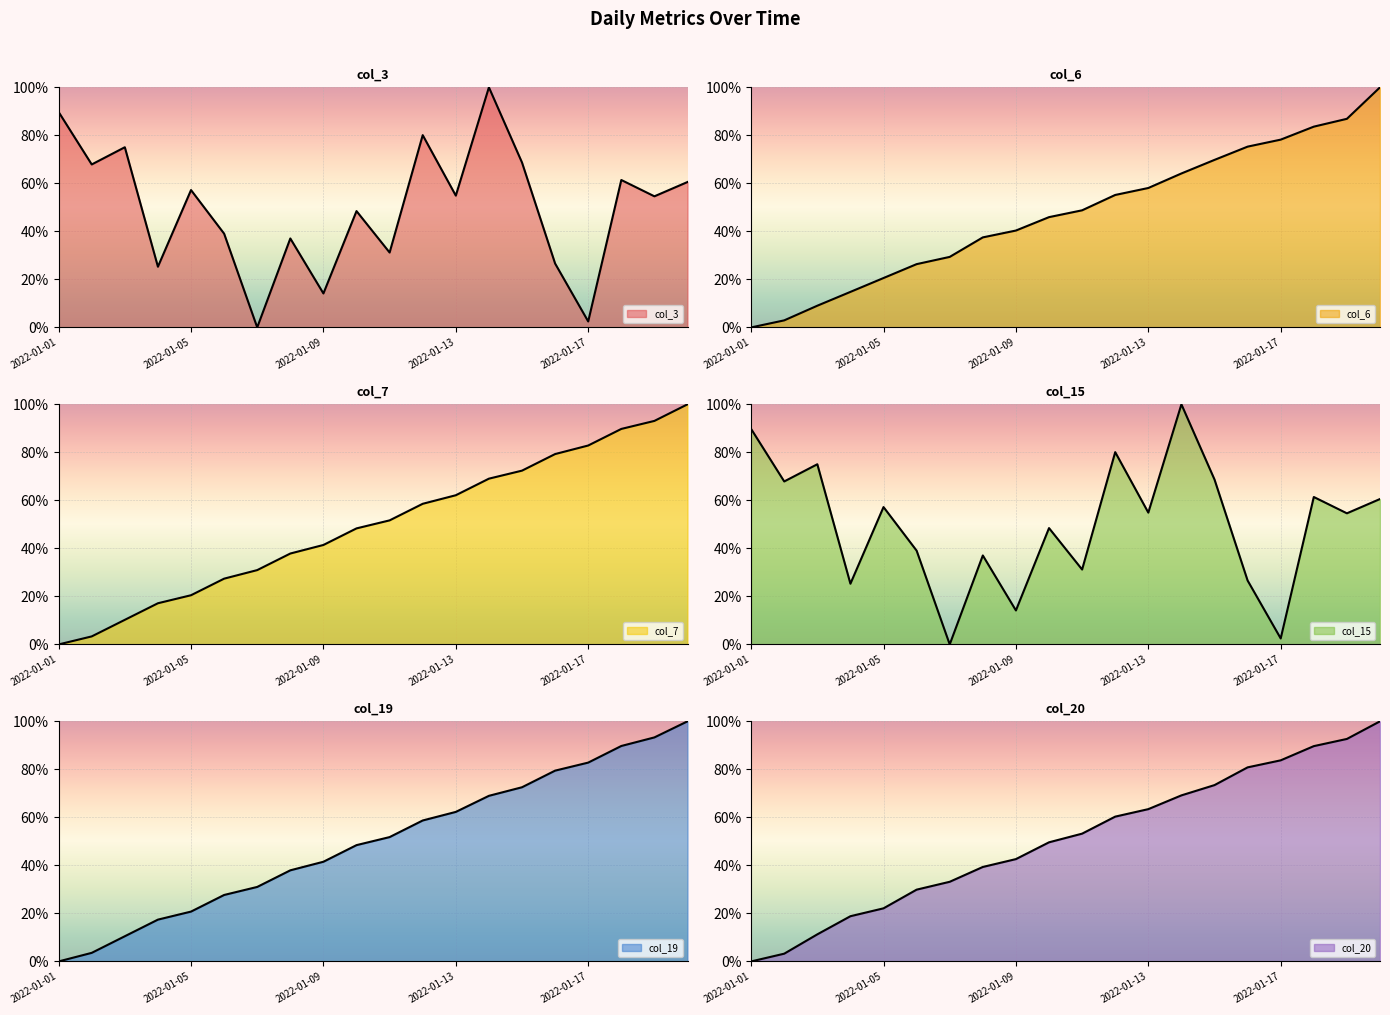

What is the value of the col_7 point at the 19th from the left?

93.1